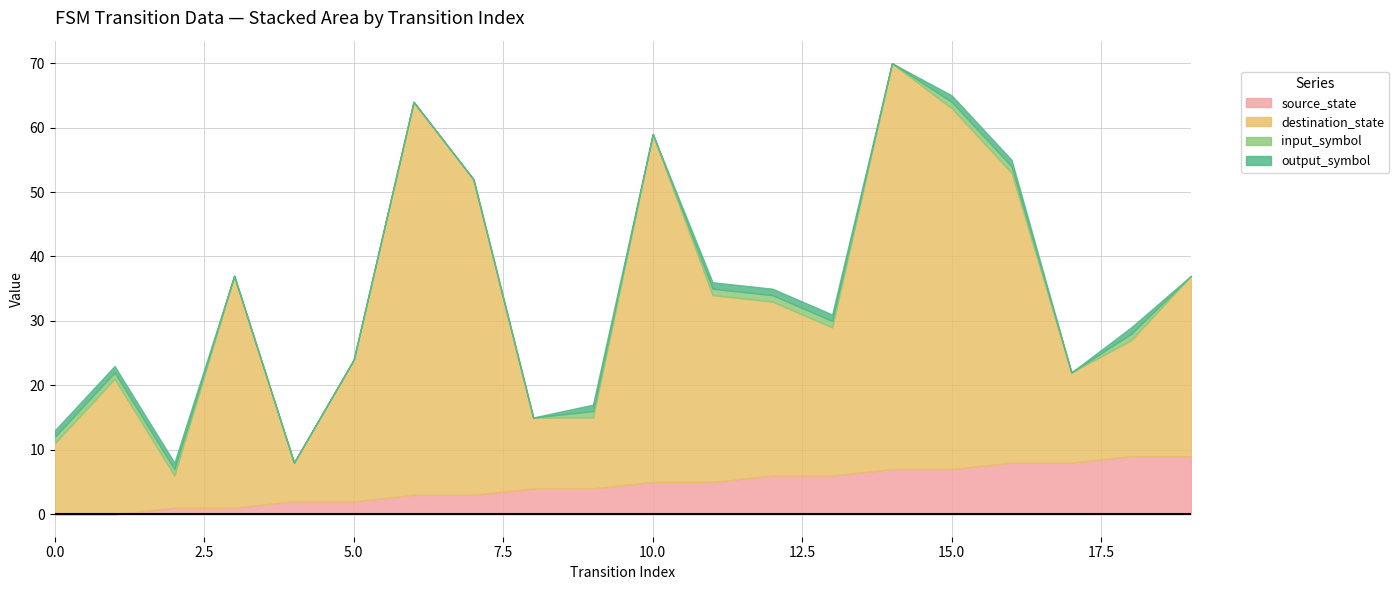

Reading right to left, extract all data points from this chart.

source_state: 19=9	18=9	17=8	16=8	15=7	14=7	13=6	12=6	11=5	10=5	9=4	8=4	7=3	6=3	5=2	4=2	3=1	2=1	1=0	0=0
destination_state: 19=28	18=18	17=14	16=45	15=56	14=63	13=23	12=27	11=29	10=54	9=11	8=11	7=49	6=61	5=22	4=6	3=36	2=5	1=21	0=11
input_symbol: 19=0	18=1	17=0	16=1	15=1	14=0	13=1	12=1	11=1	10=0	9=1	8=0	7=0	6=0	5=0	4=0	3=0	2=1	1=1	0=1
output_symbol: 19=0	18=1	17=0	16=1	15=1	14=0	13=1	12=1	11=1	10=0	9=1	8=0	7=0	6=0	5=0	4=0	3=0	2=1	1=1	0=1